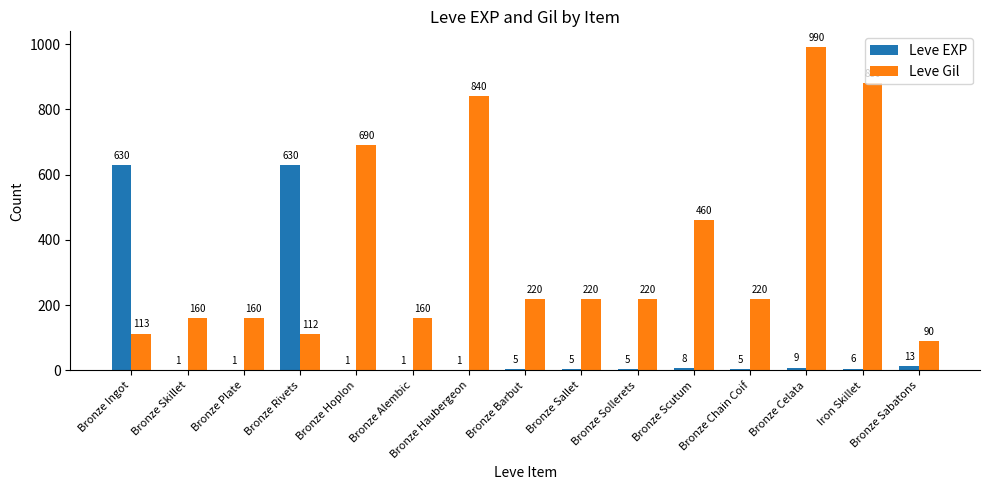

Where does the Leve Gil series first go above 220?

Bronze Hoplon